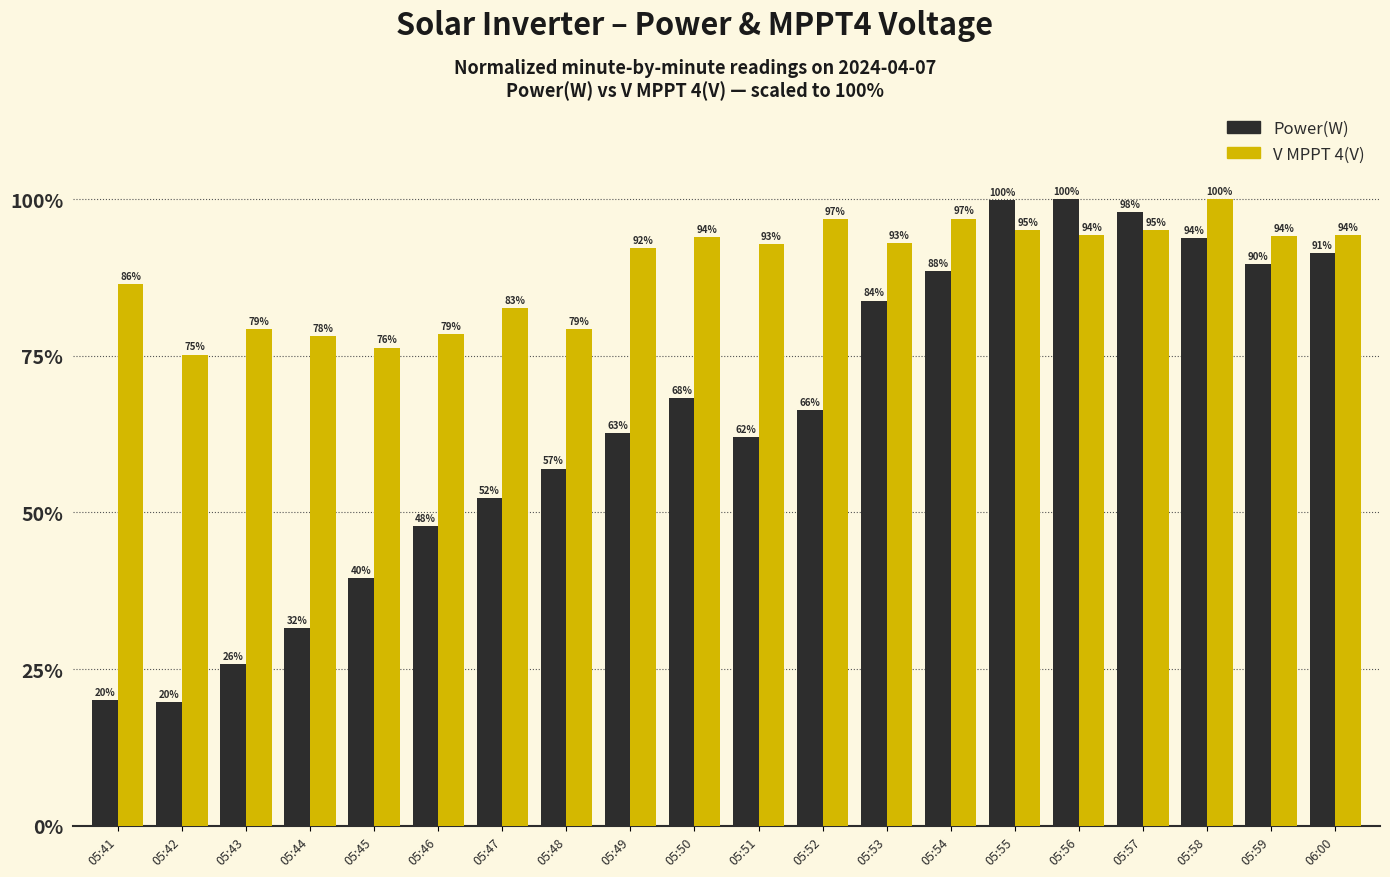

Which series has the widest spread of values?

Power(W)